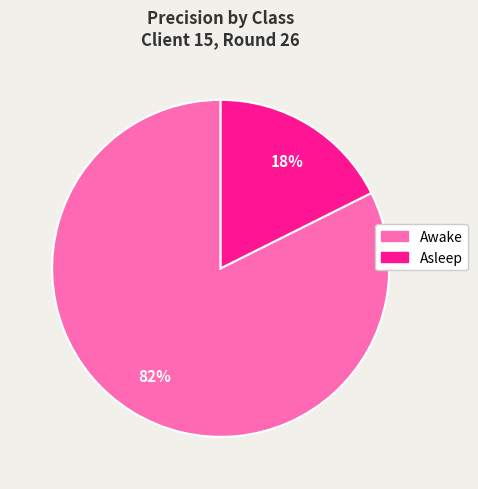

Is there a majority slice in this chart?

Yes